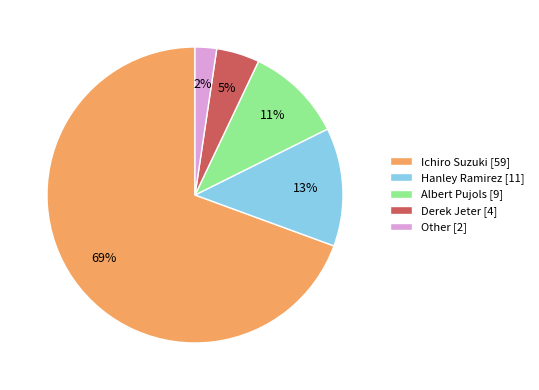

Rank the categories by value from lowest to highest.

Other, Derek Jeter, Albert Pujols, Hanley Ramirez, Ichiro Suzuki